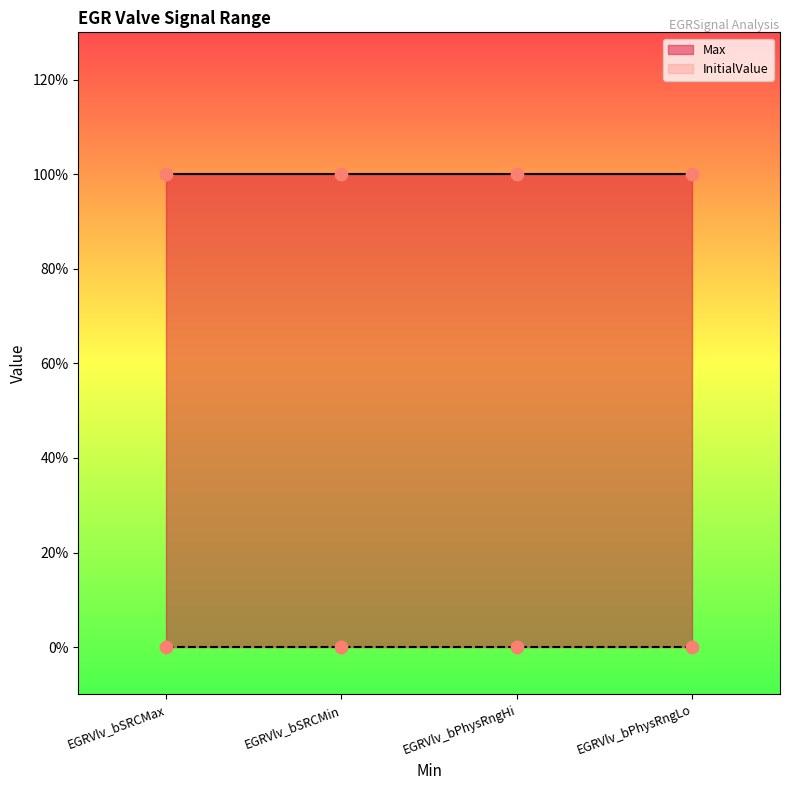

Which series contains the lowest Y value?

InitialValue